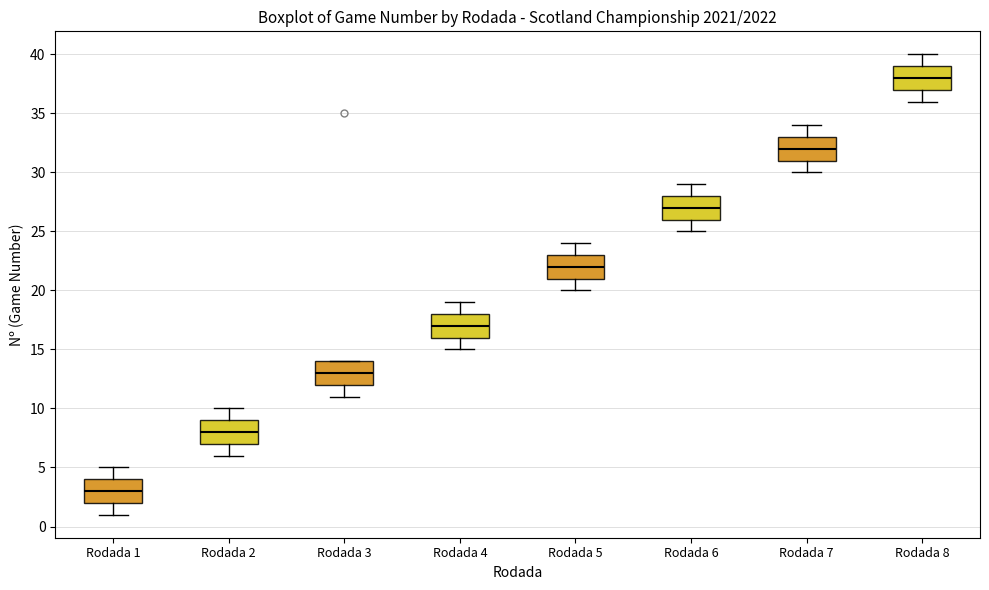

Which box's median line is the lowest?

Rodada 1